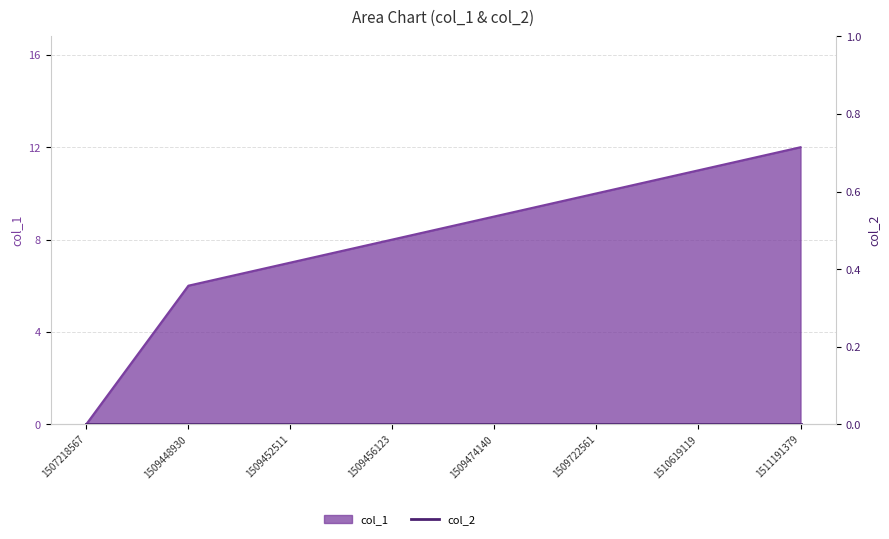

List the labels in order of value, largest first.

1511191379, 1510619119, 1509722561, 1509474140, 1509456123, 1509452511, 1509448930, 1507218567